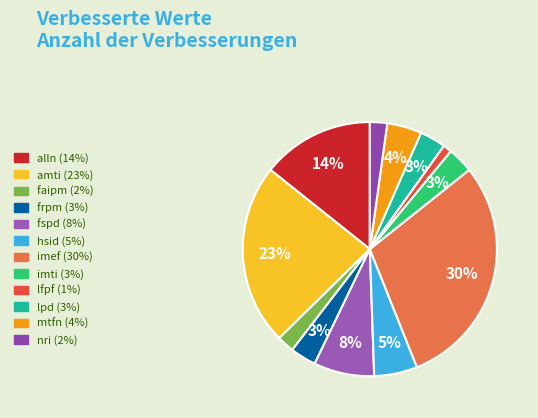

Do amti and lfpf together represent more than half of the pie?

No